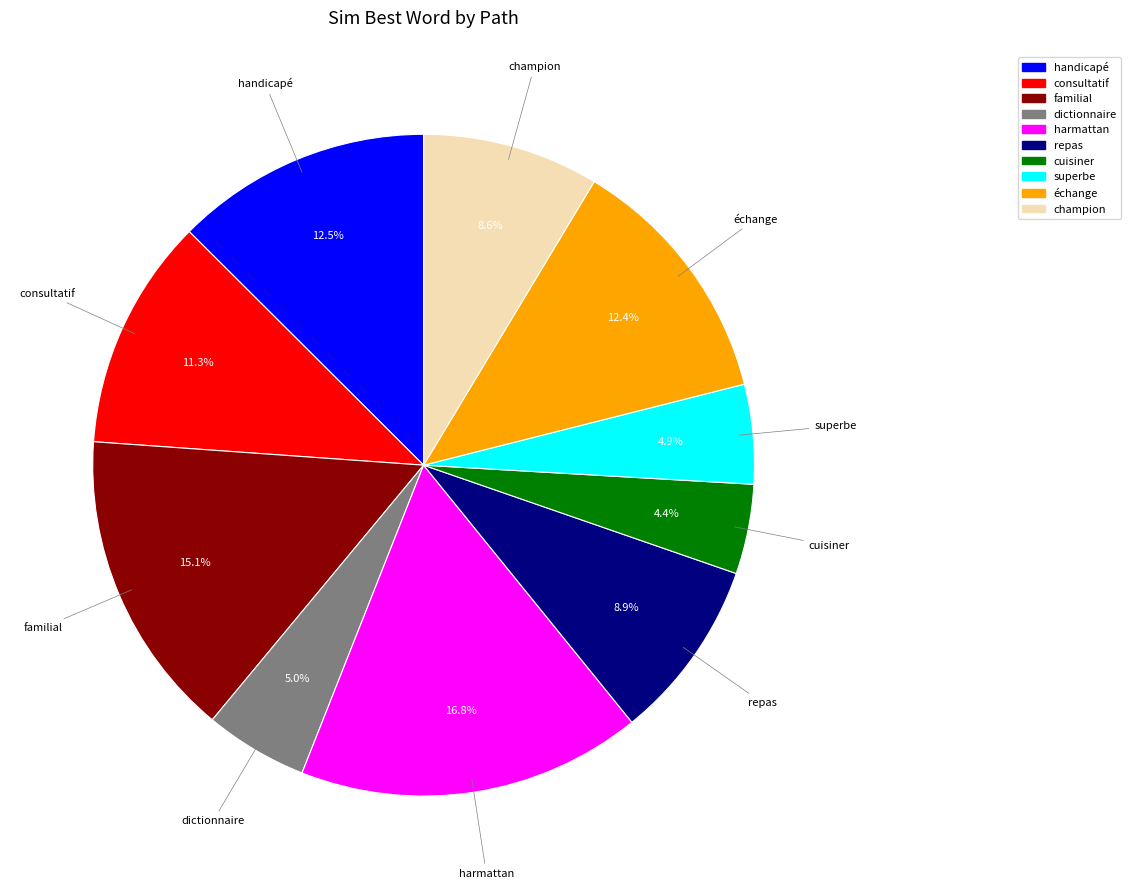

Between handicapé and dictionnaire, which is larger?

handicapé